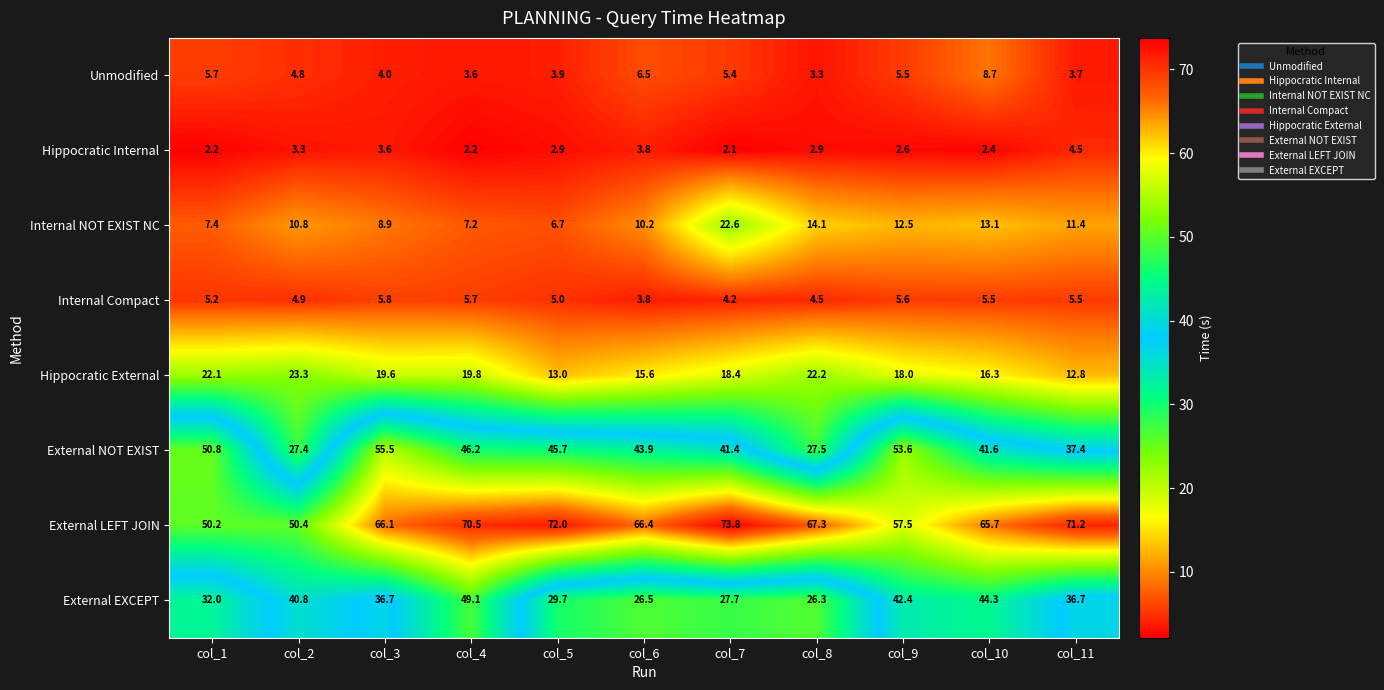

True or false: External LEFT JOIN has a value of 66.4 at col_6.

True